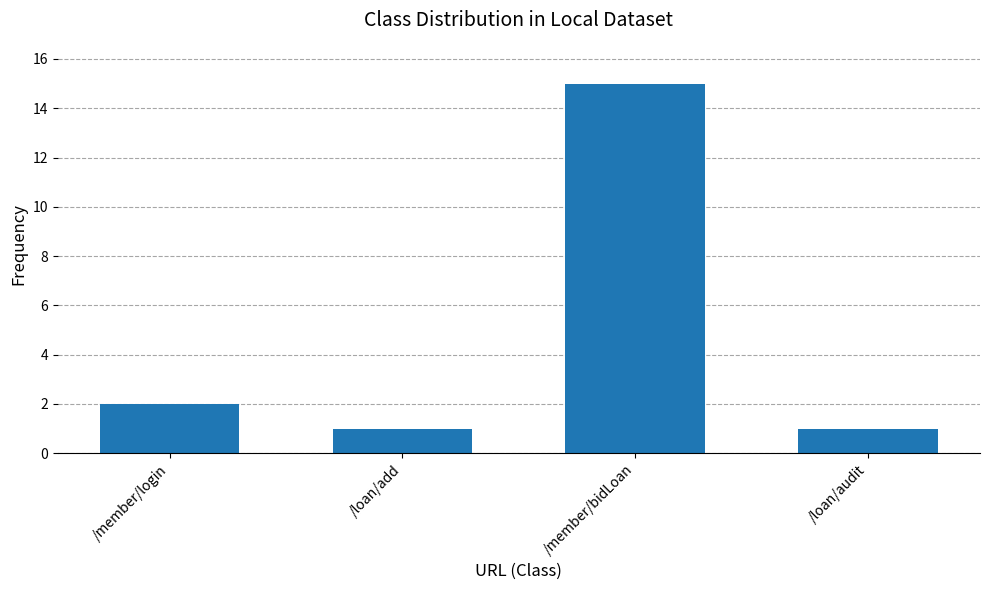

What is the sum of all values?

19